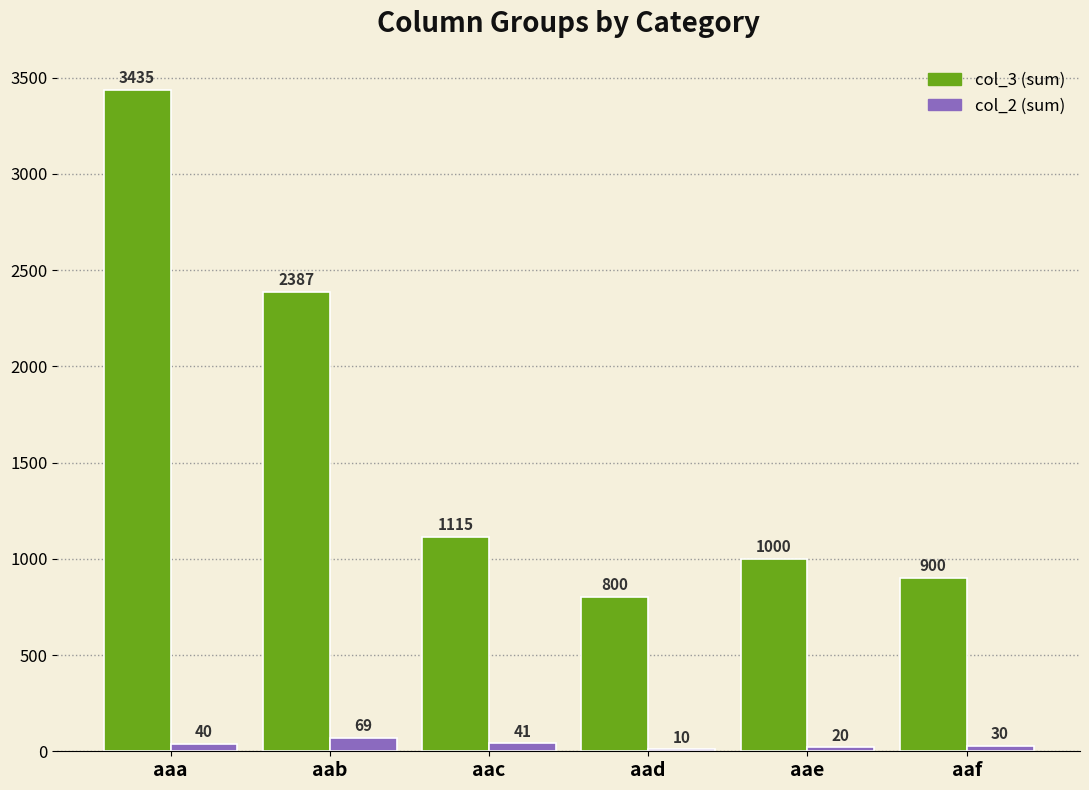

What is the total value across all series at aaf?

930